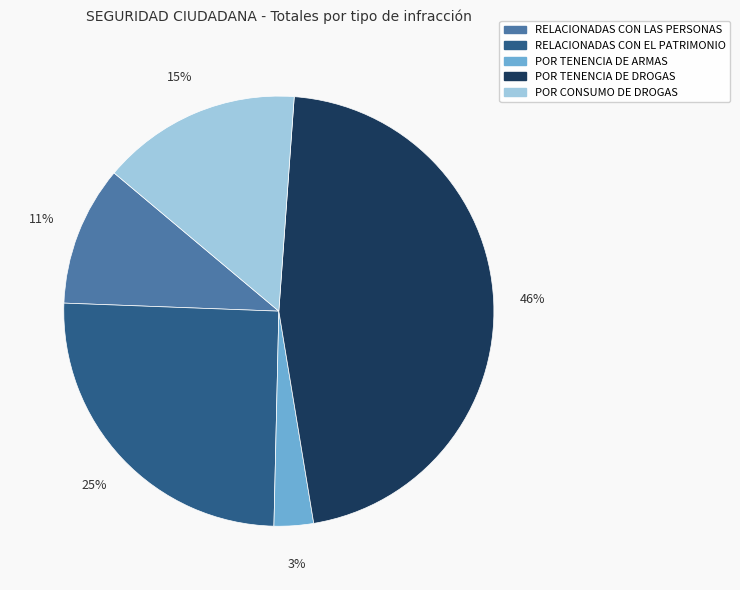

Rank the categories by value from lowest to highest.

POR TENENCIA DE ARMAS, RELACIONADAS CON LAS PERSONAS, POR CONSUMO DE DROGAS, RELACIONADAS CON EL PATRIMONIO, POR TENENCIA DE DROGAS